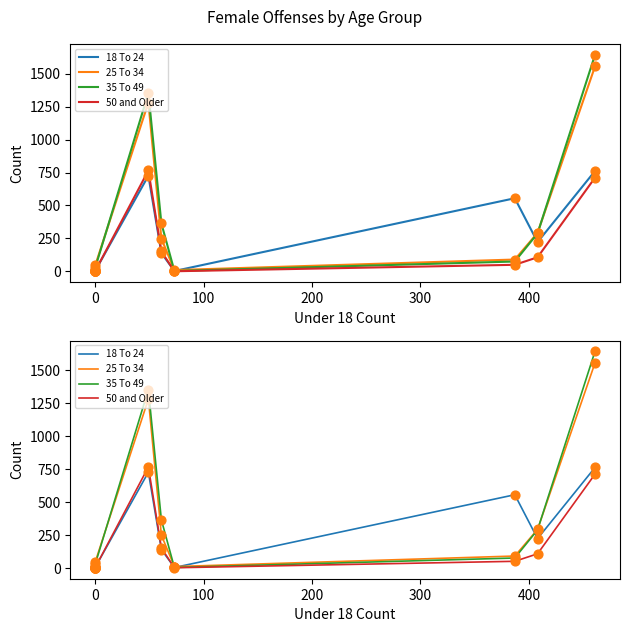

Which series contains the highest Y value?

35 To 49